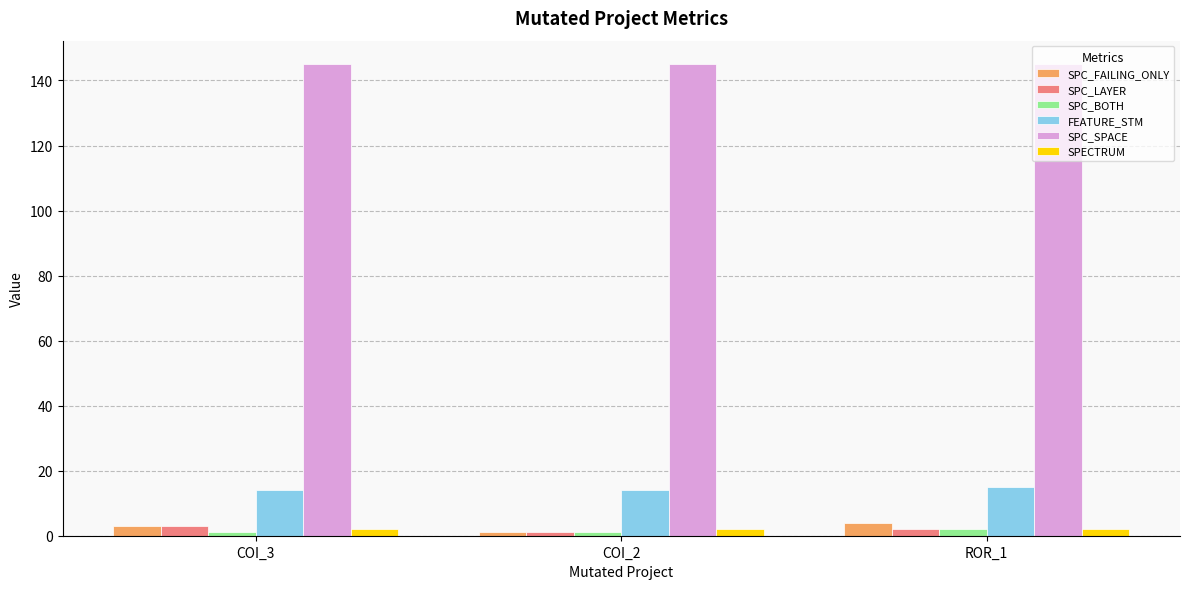

Is the value of SPC_BOTH at COI_2 greater than the value of SPC_SPACE at COI_2?

No